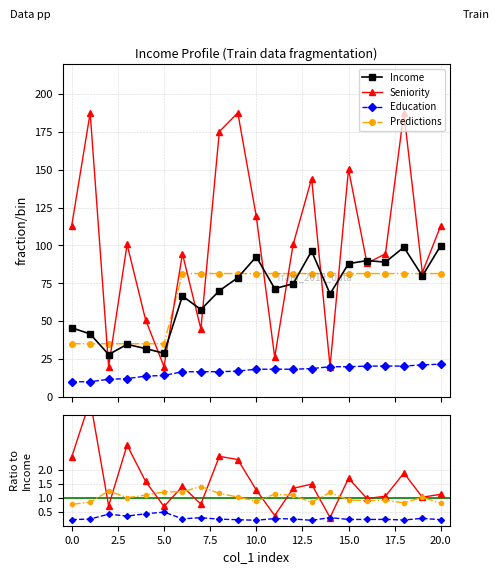

The Predictions series shows 0.4 at 15.0. True or false?

False